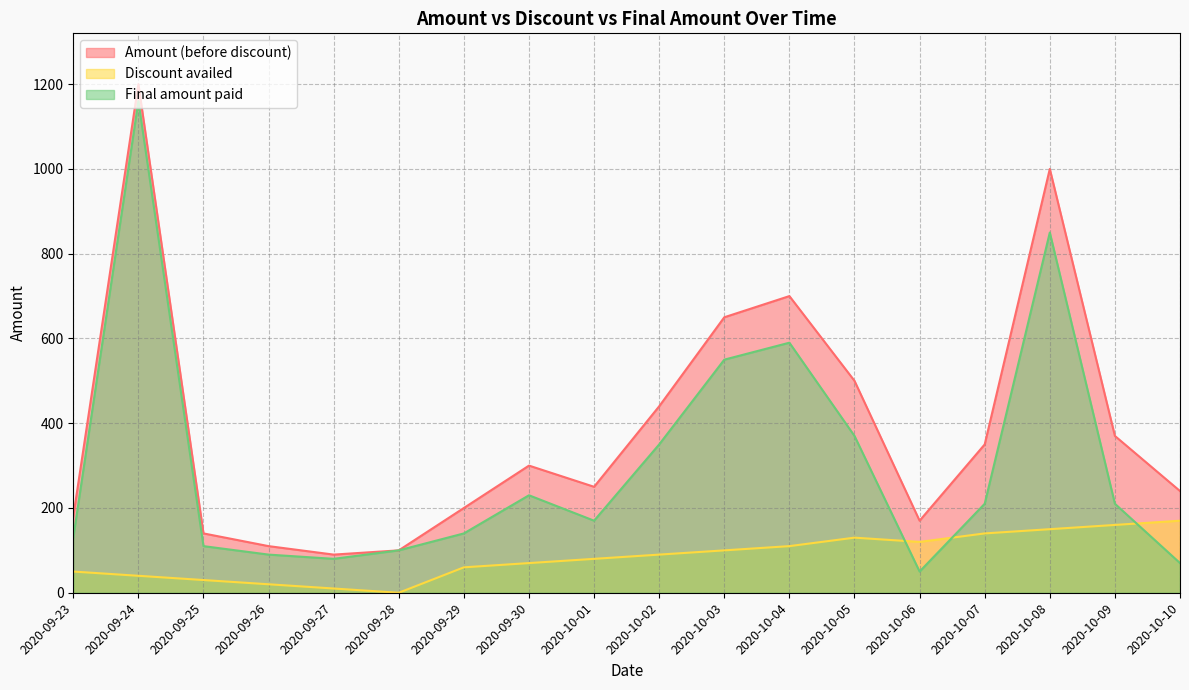

What is the total value across all series at 2020-09-25?

280